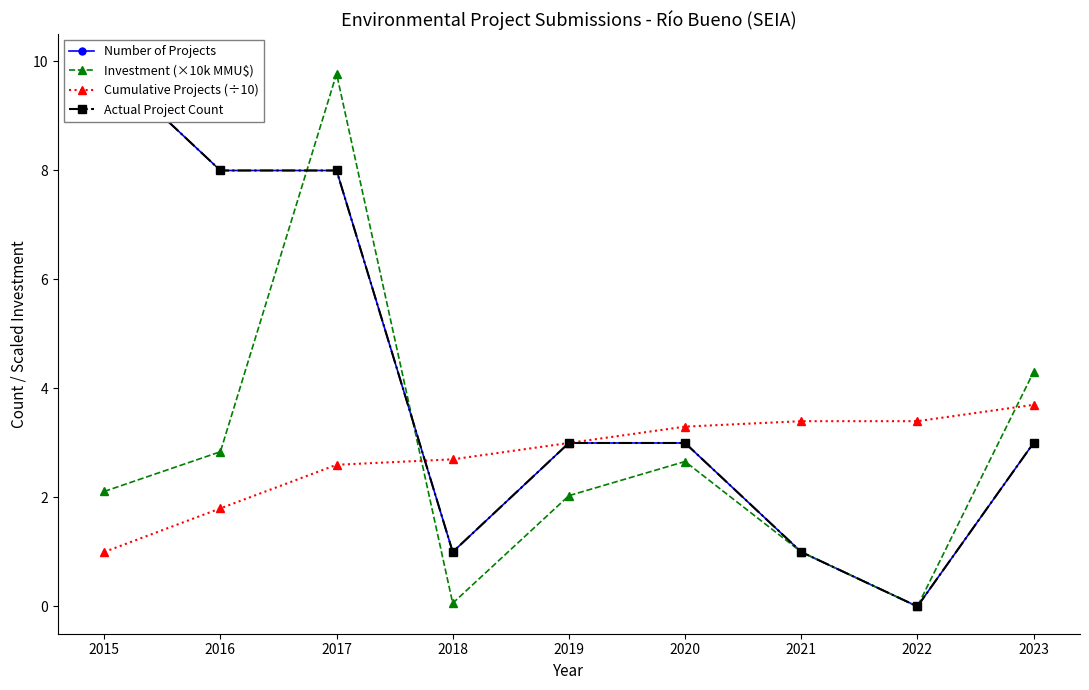

How many distinct data groups are displayed?

4